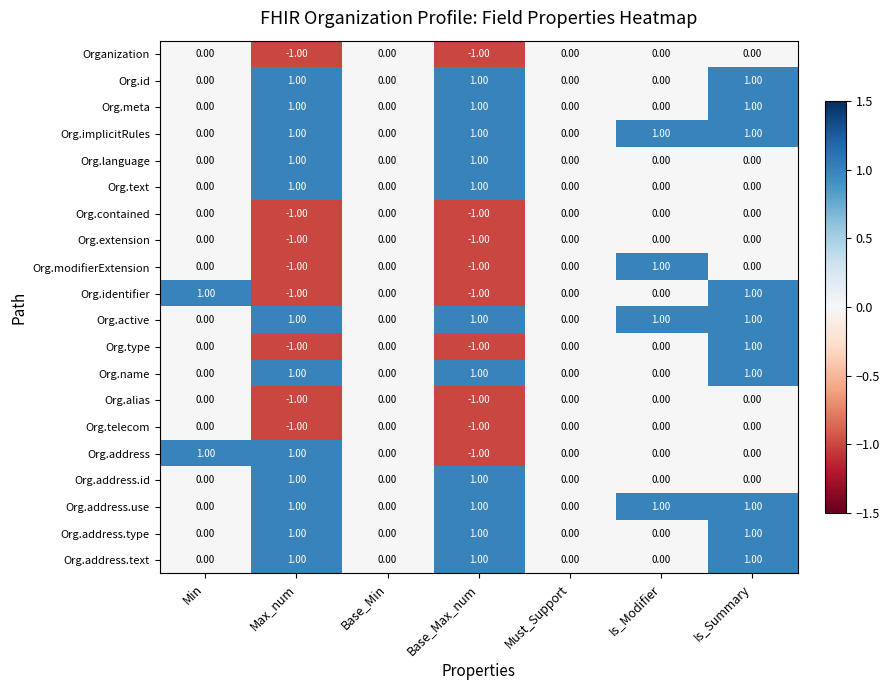

What is the total value across all series at Is_Summary?

10